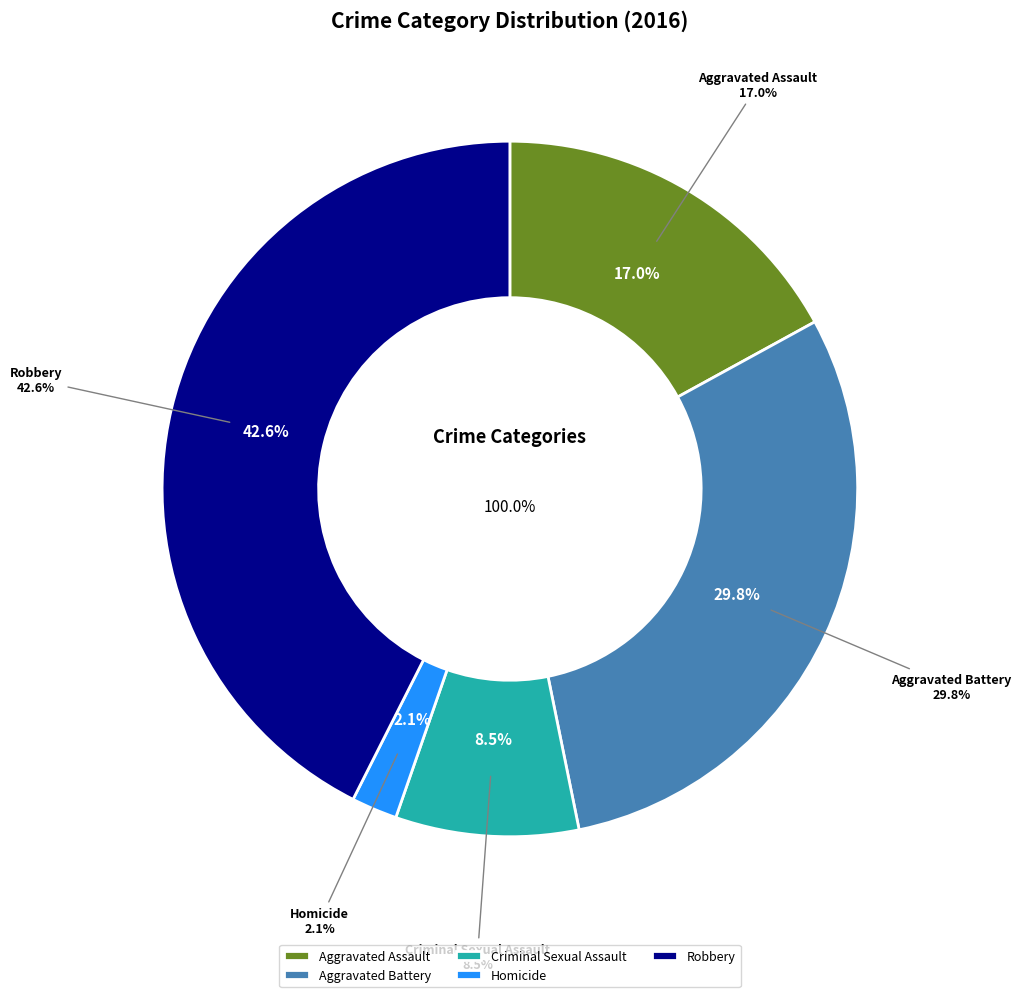

Which slice is the smallest?

Homicide